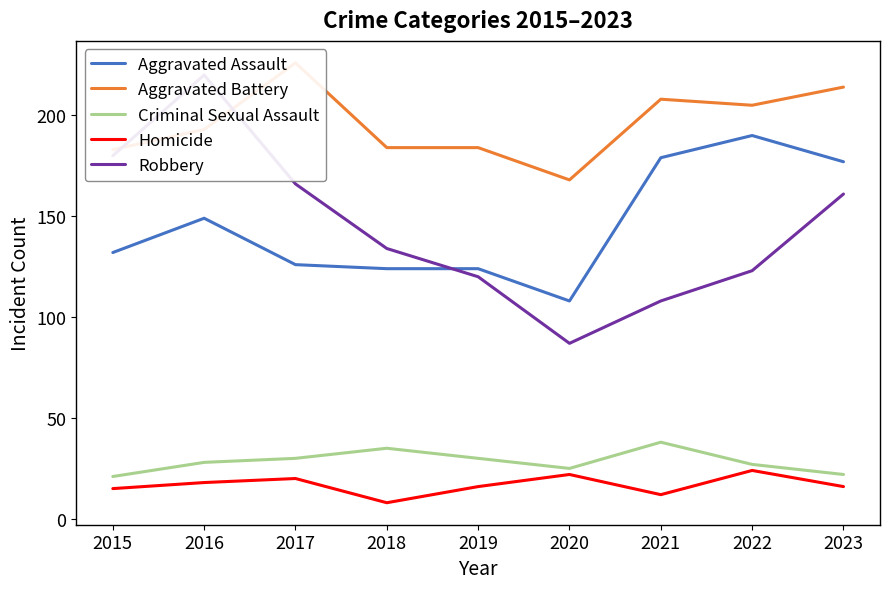

Reading left to right, list all the values displayed in this chart.

Aggravated Assault: 132	149	126	124	124	108	179	190	177
Aggravated Battery: 183	193	226	184	184	168	208	205	214
Criminal Sexual Assault: 21	28	30	35	30	25	38	27	22
Homicide: 15	18	20	8	16	22	12	24	16
Robbery: 180	220	166	134	120	87	108	123	161